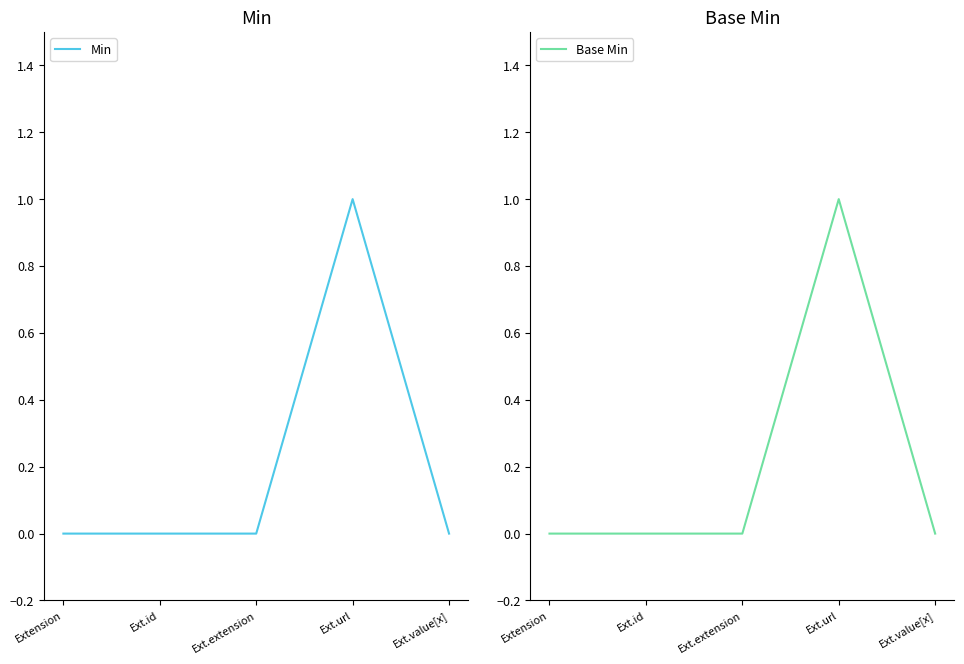

What position from the right is Ext.id?

4